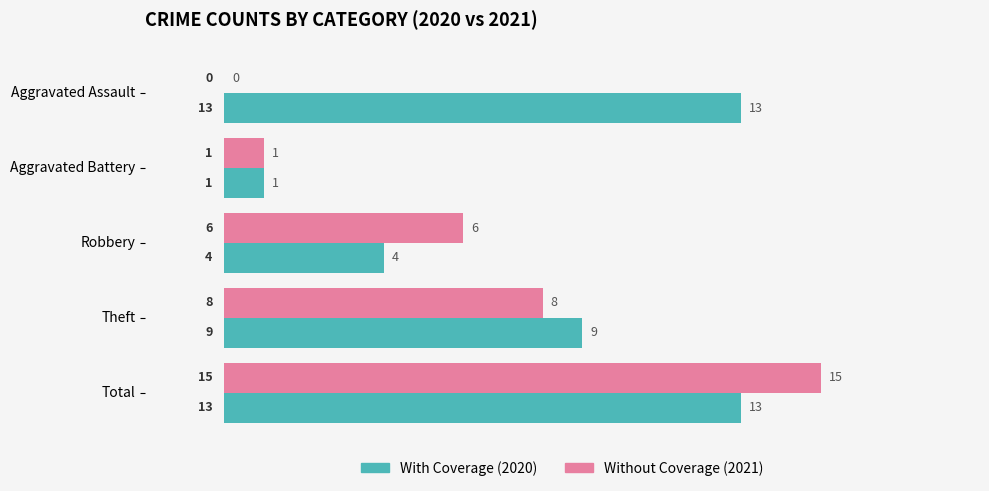

What is the maximum value shown in the chart?

15